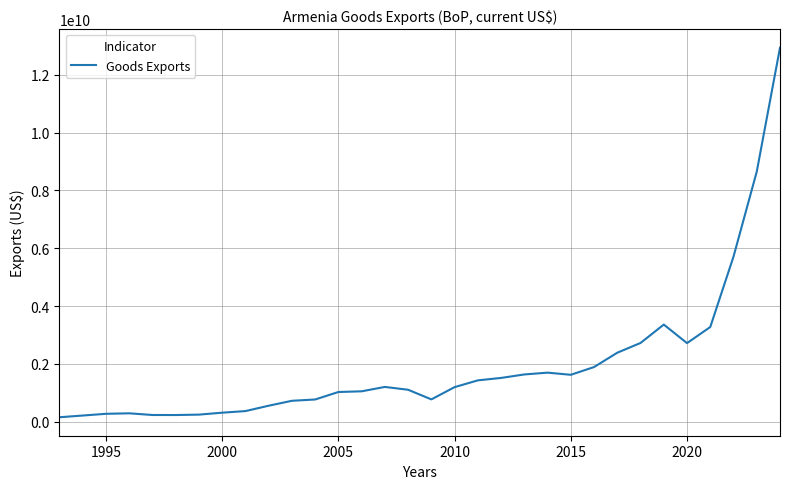

What is the difference between the maximum and minimum values?

12779052413.8